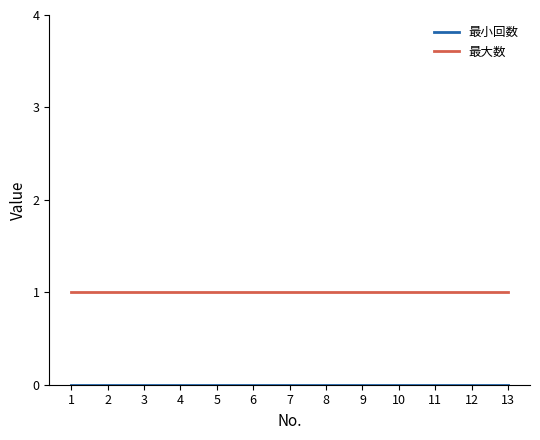

Which series has the largest total across all categories?

最大数